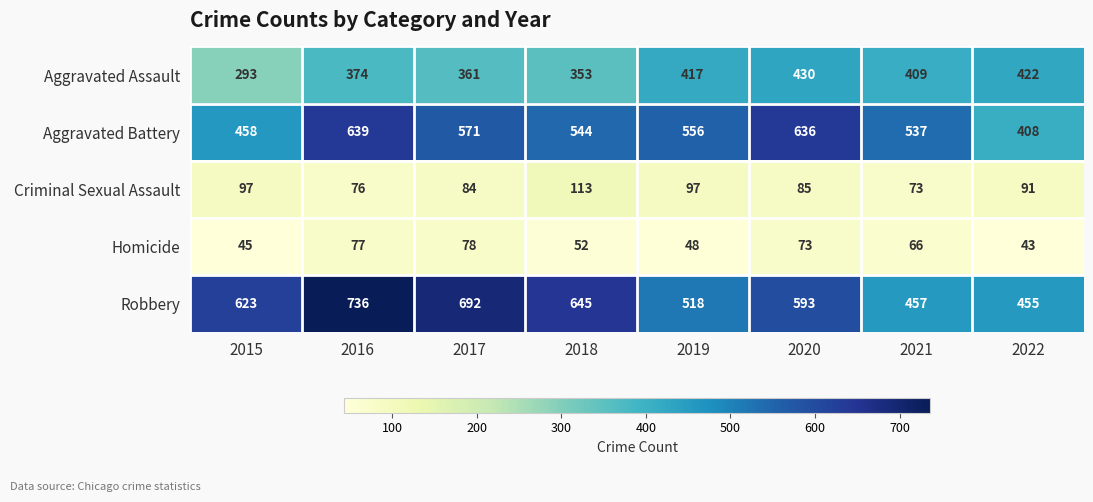

Is it true that Aggravated Assault equals 409 at 2021?

True